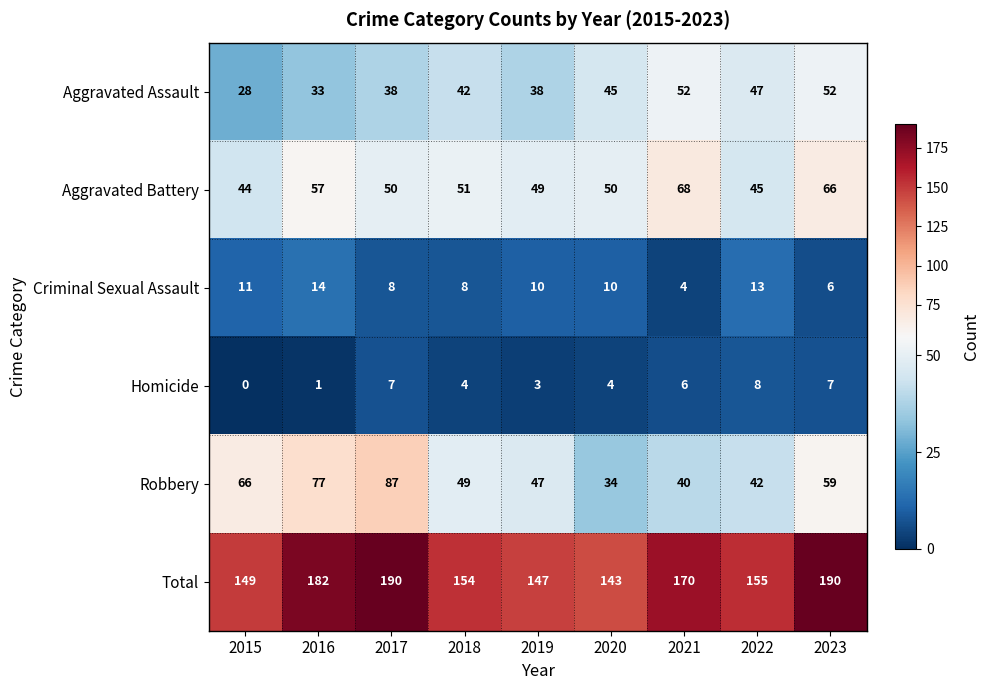

What is the minimum value for Aggravated Battery?

44